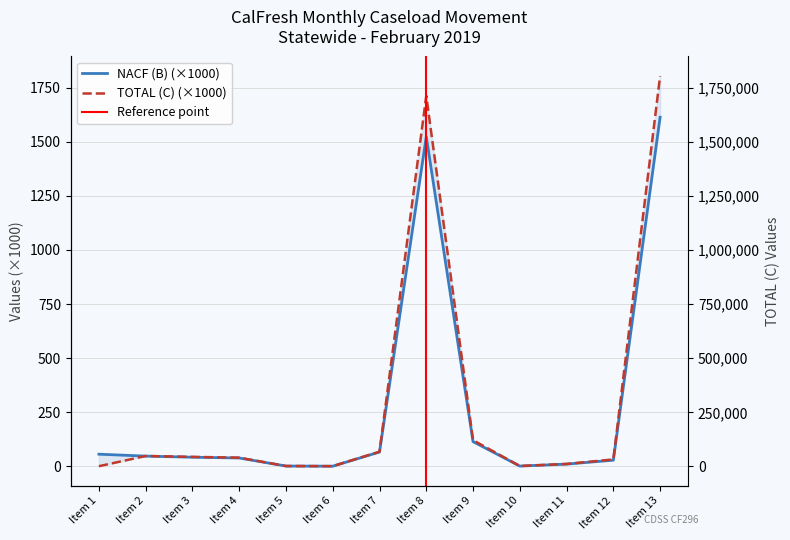

Which series has the largest total across all categories?

TOTAL (C)